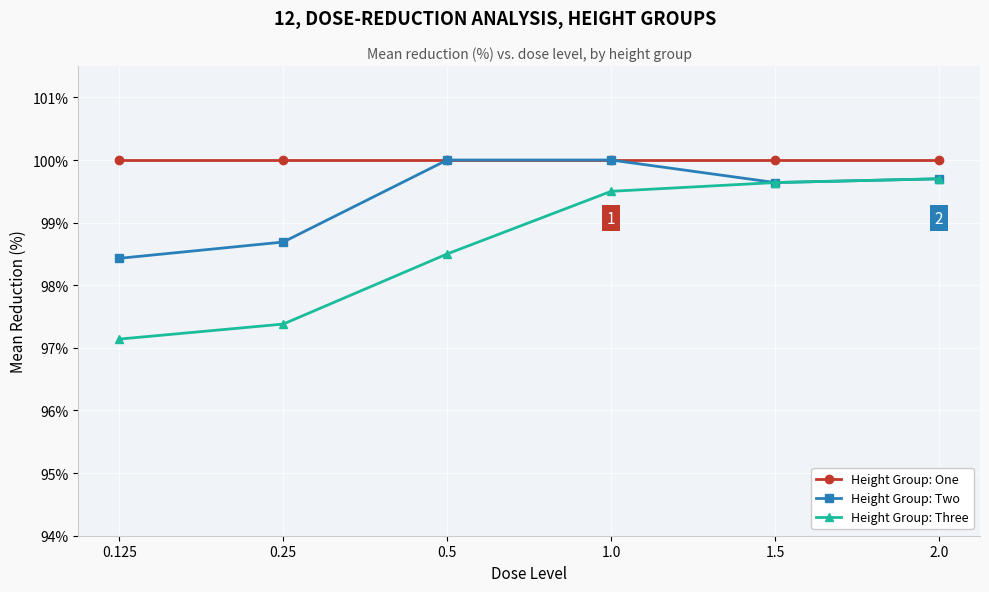

At 0.125, list the series in order from largest to smallest.

Height Group: One, Height Group: Two, Height Group: Three